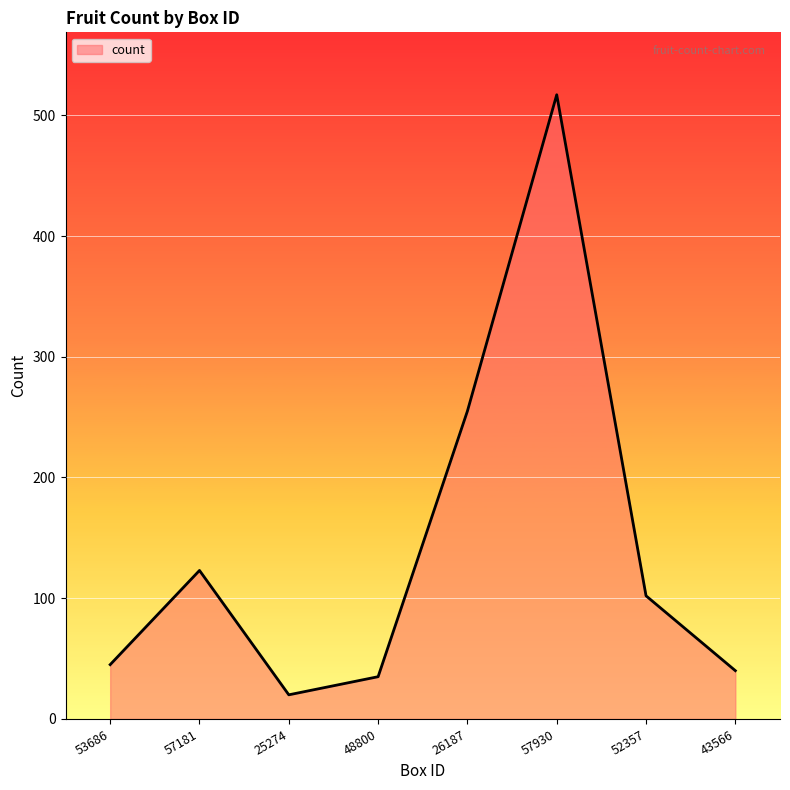

How many values are below 102?

4